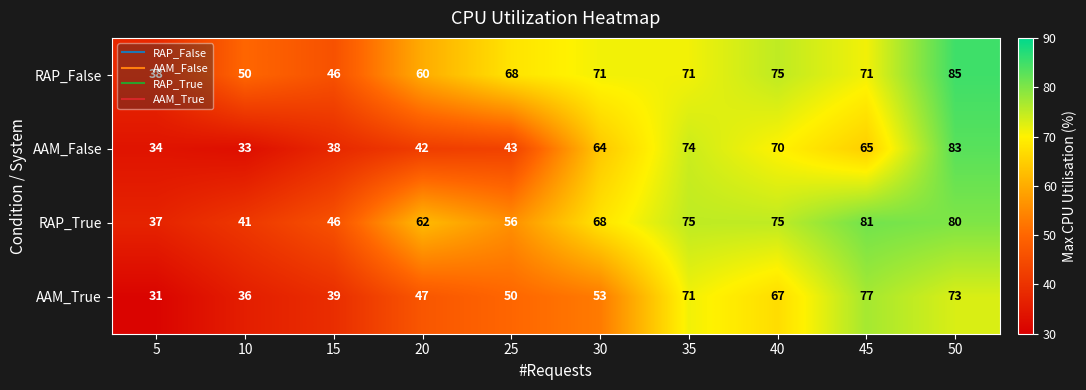

True or false: RAP_True has a value of 101 at 35.

False